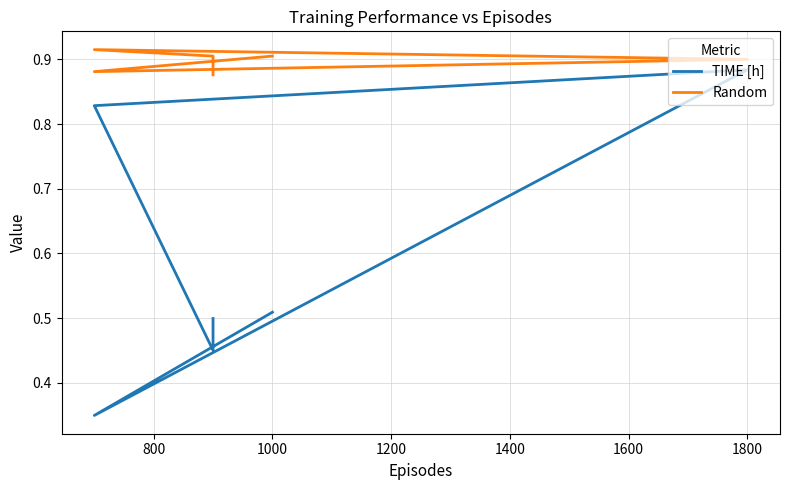

True or false: Random has more than 2 interior local peaks.

False